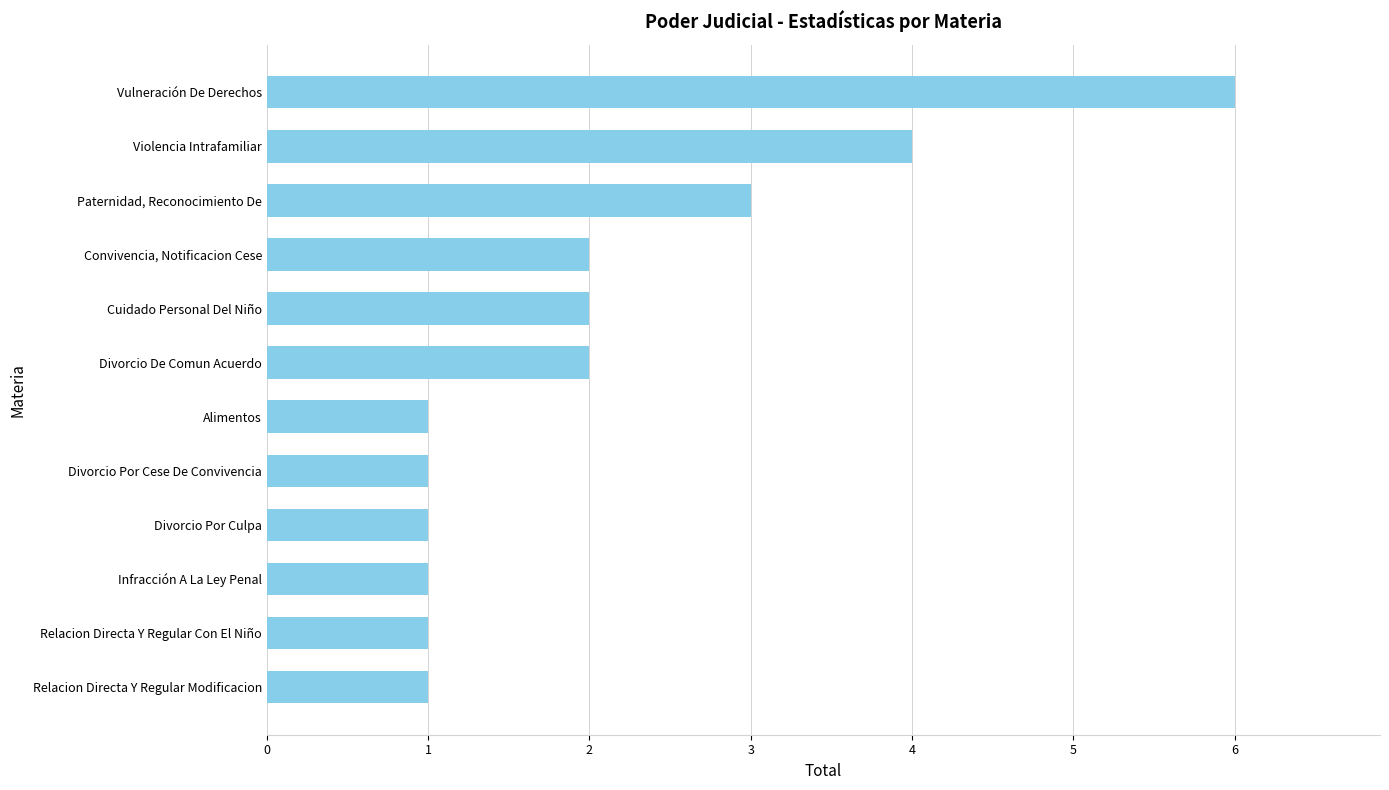

Reading bottom to top, extract all data points from this chart.

1	1	1	1	1	1	2	2	2	3	4	6